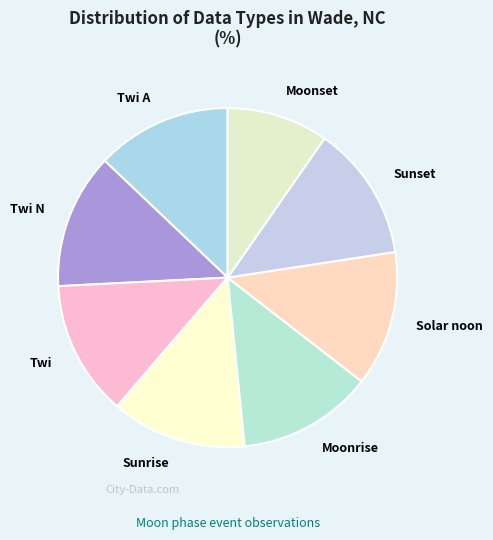

Is Sunset the majority of the pie?

No